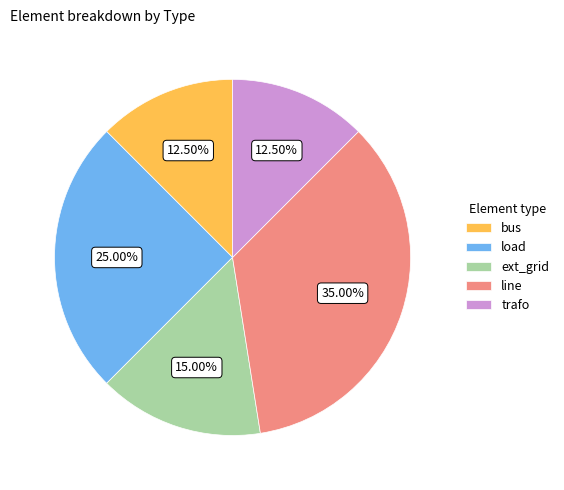

What is the largest slice in the pie chart?

line